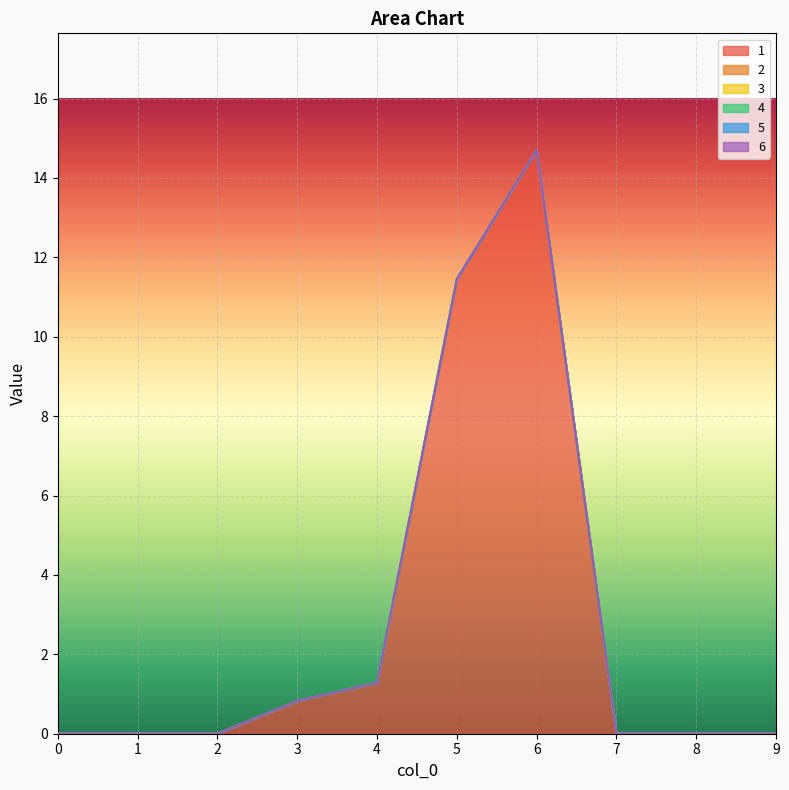

True or false: 6 and 3 cross at least once.

False